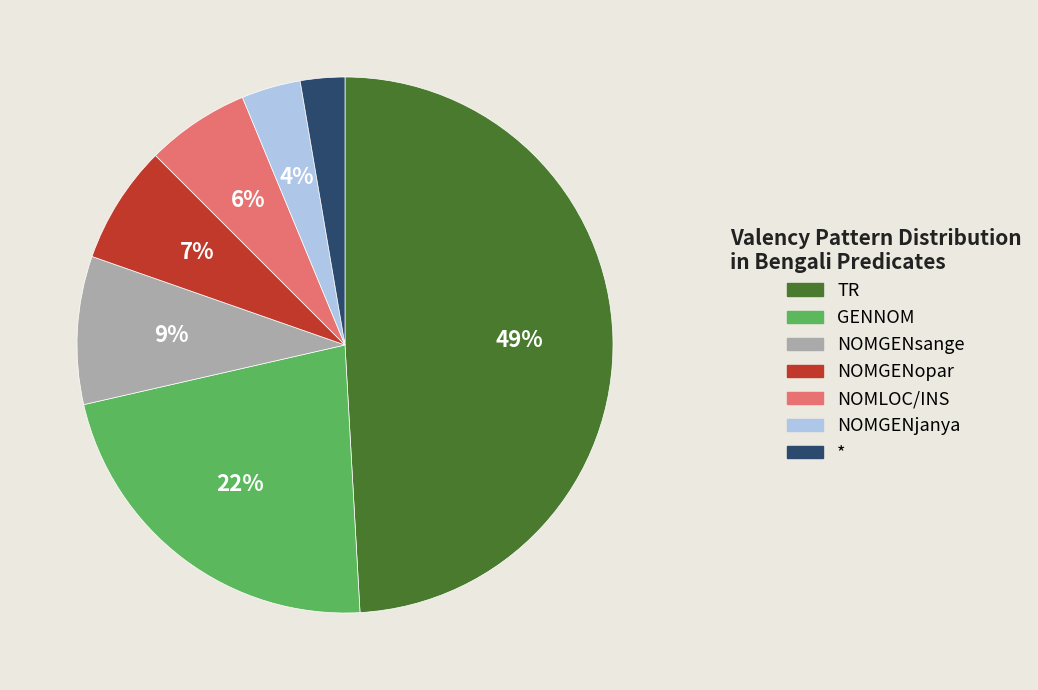

True or false: TR accounts for 49% of the total.

True